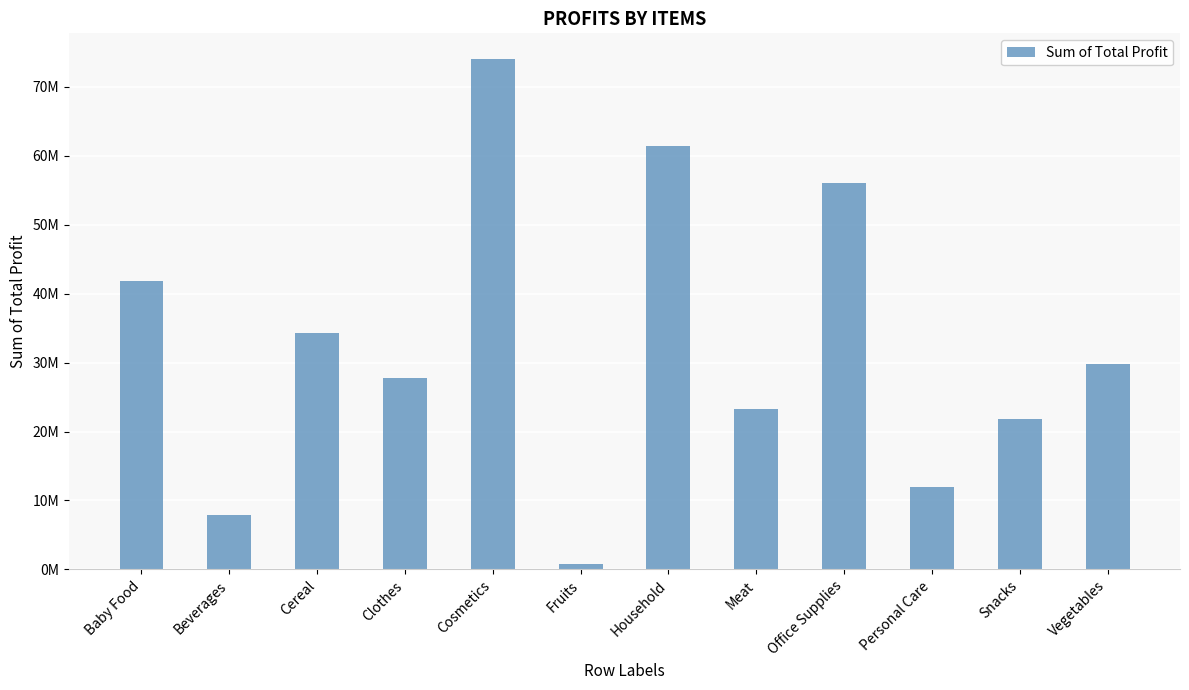

Are the bars horizontal?

No